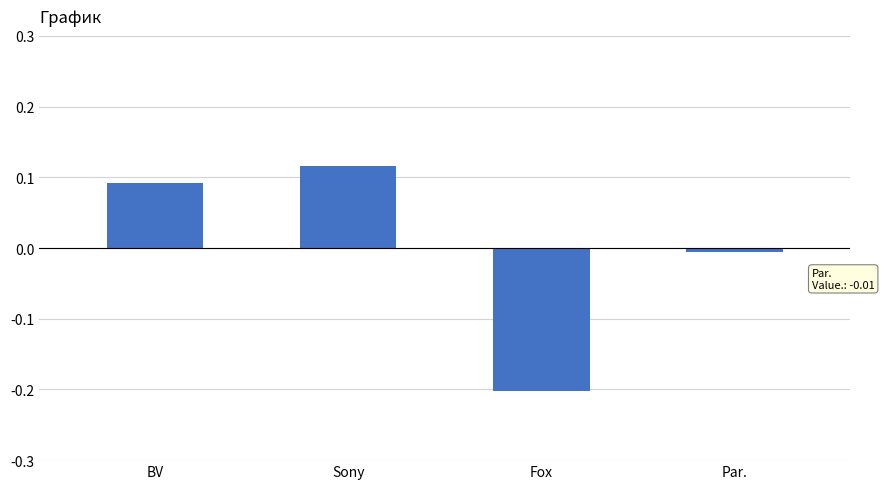

How many bars are there in total?

4